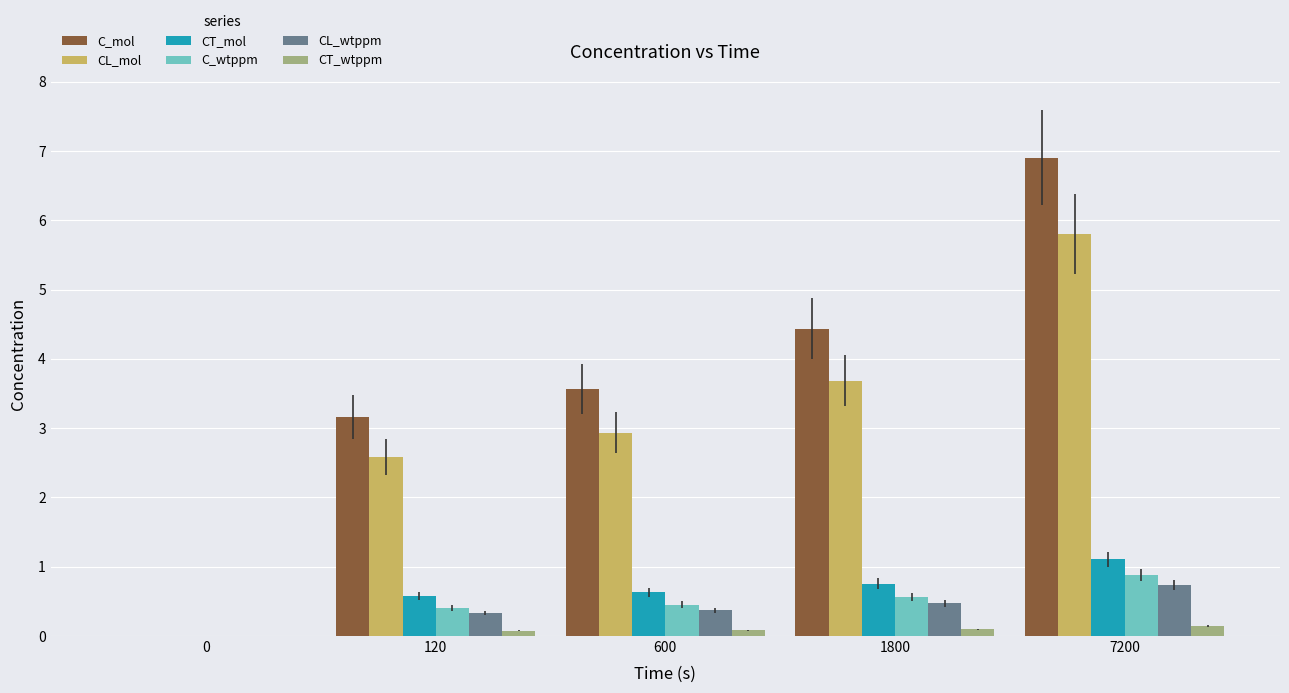

How many data points in CL_wtppm are above 0?

4